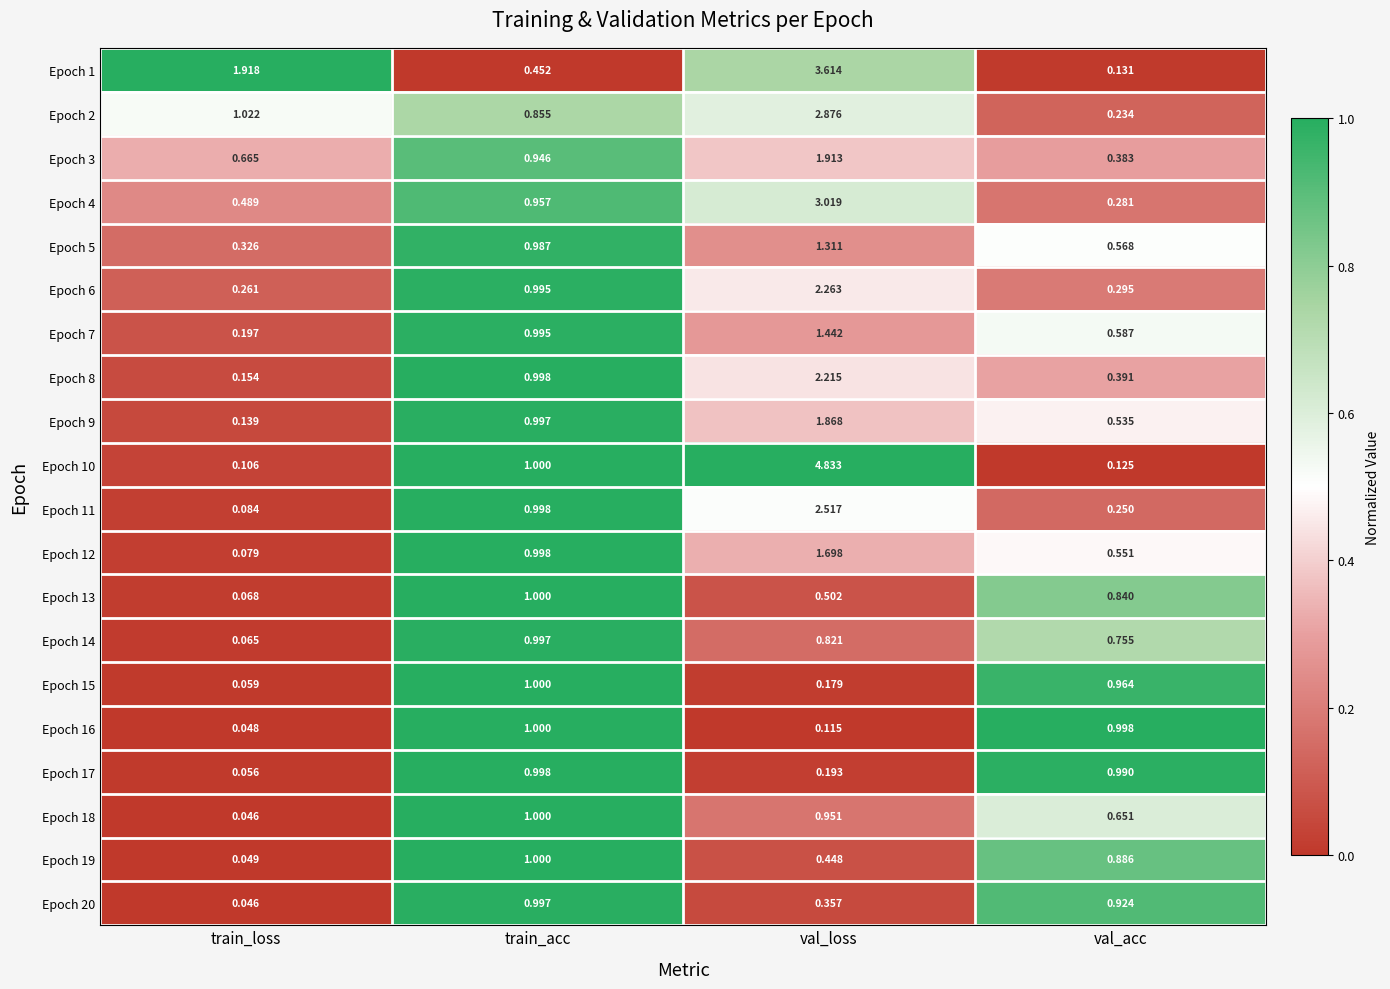

Rank the categories by Epoch 15 value from highest to lowest.

train_acc, val_acc, val_loss, train_loss